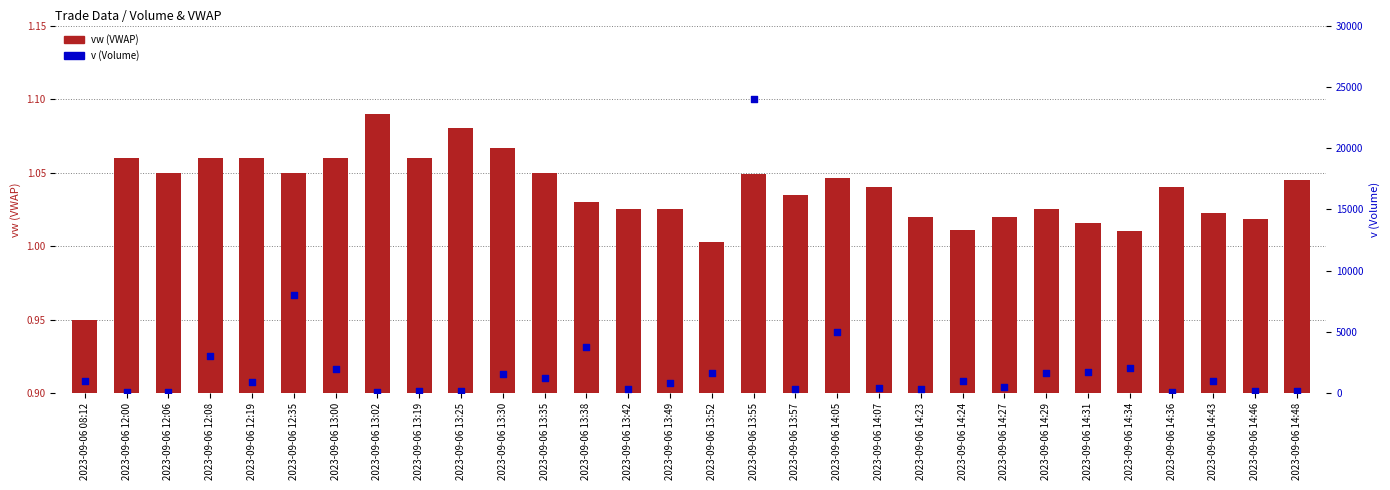

What is the total value across all series at 2023-09-06 14:07?

401.0